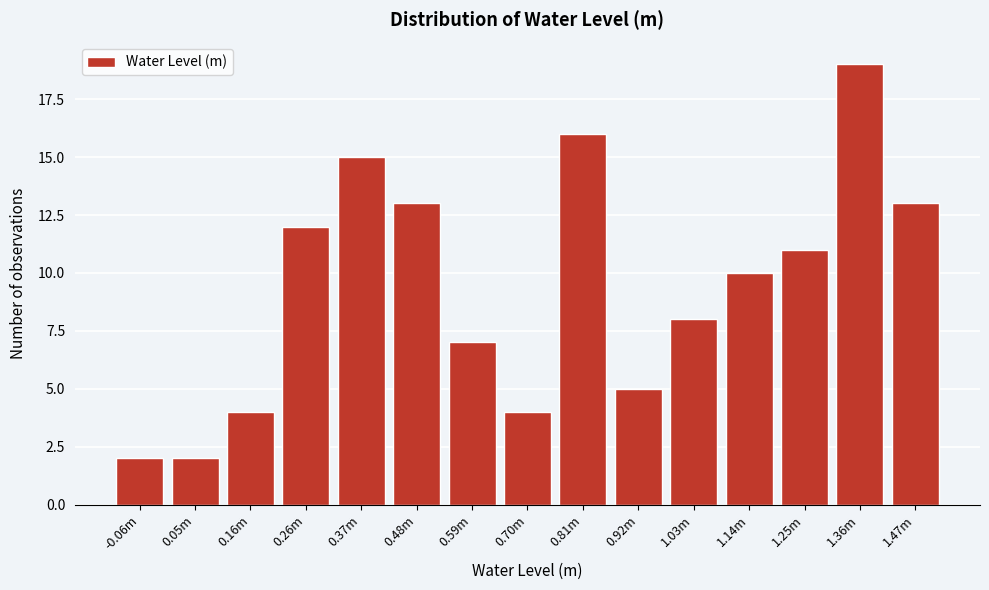

Reading left to right, transcribe all the data shown in this chart.

-0.06m=2	0.05m=2	0.16m=4	0.26m=12	0.37m=15	0.48m=13	0.59m=7	0.70m=4	0.81m=16	0.92m=5	1.03m=8	1.14m=10	1.25m=11	1.36m=19	1.47m=13